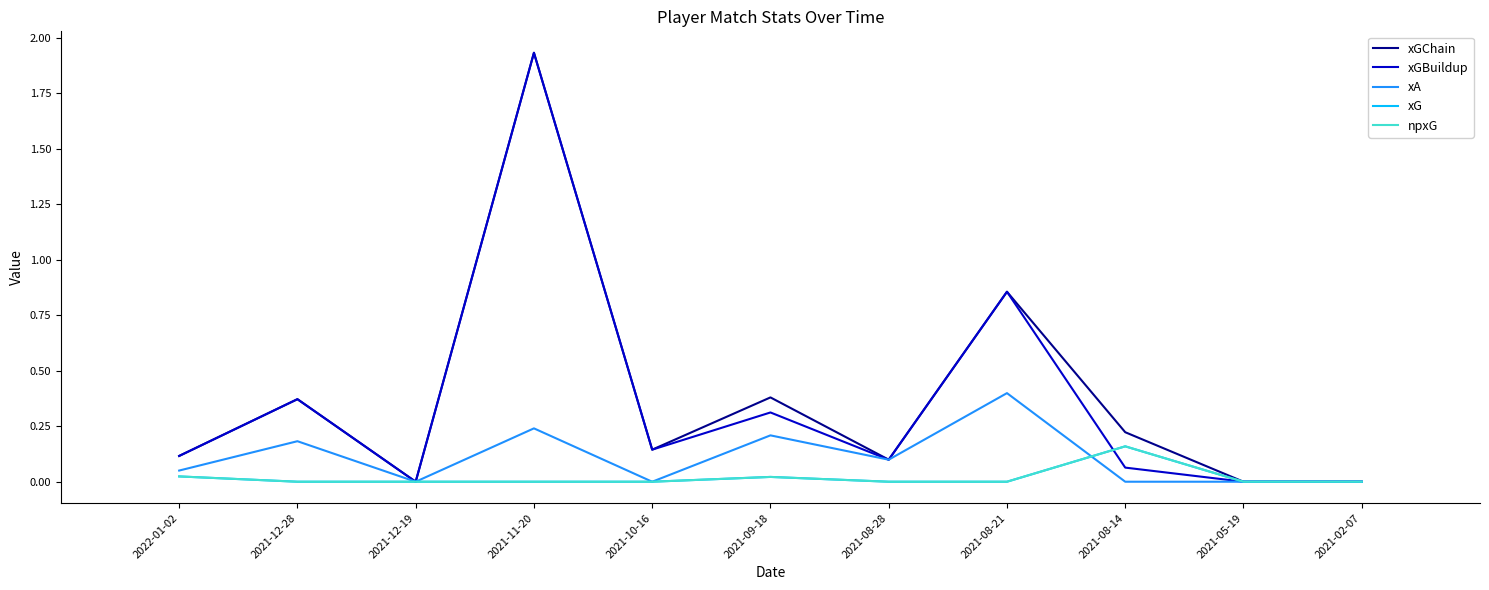

What is the difference between the xGBuildup values at 2021-12-28 and 2022-01-02?

0.3